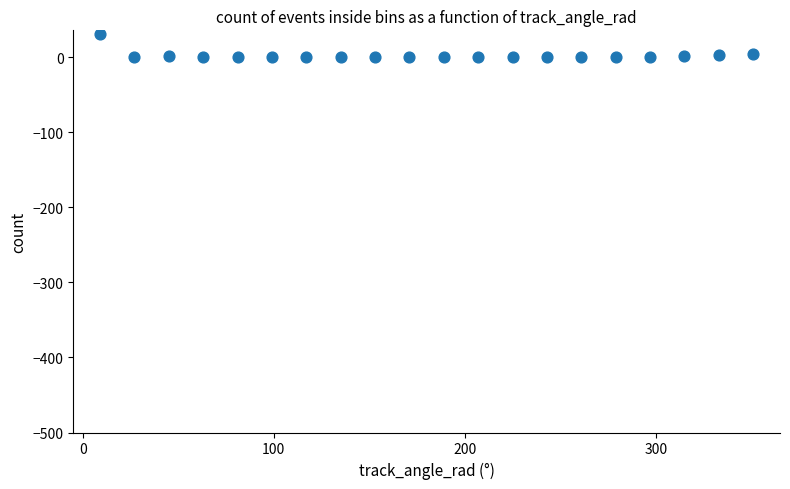

What is the range of Y values (max minus min)?

31